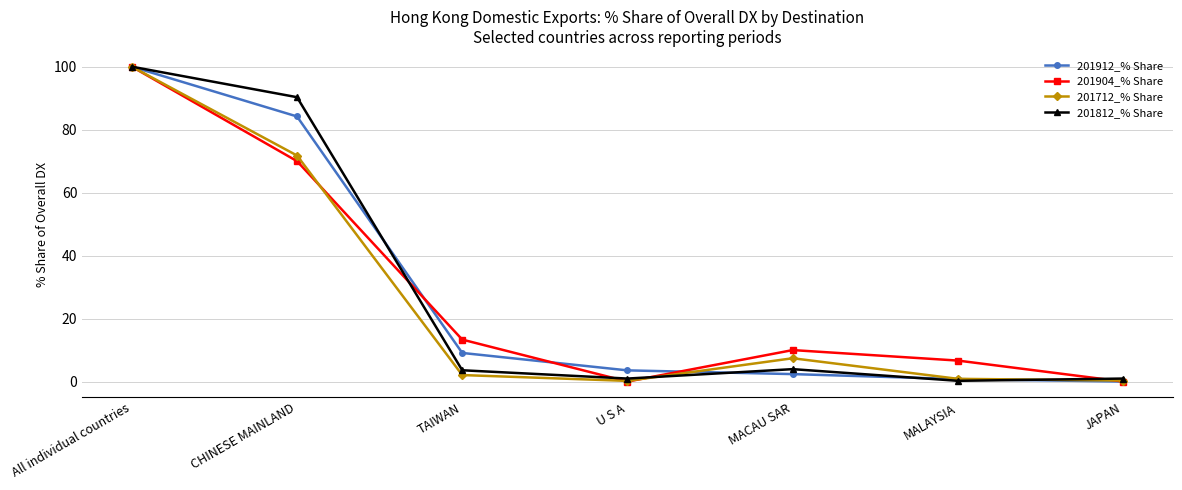

How many lines are shown in the chart?

4